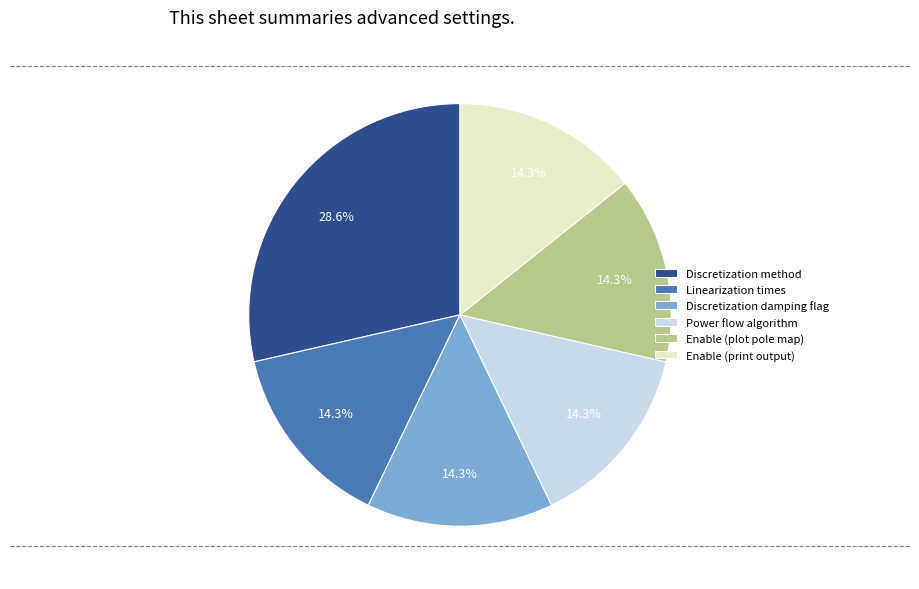

To the nearest percent, what percentage of the pie is Linearization times?

14%